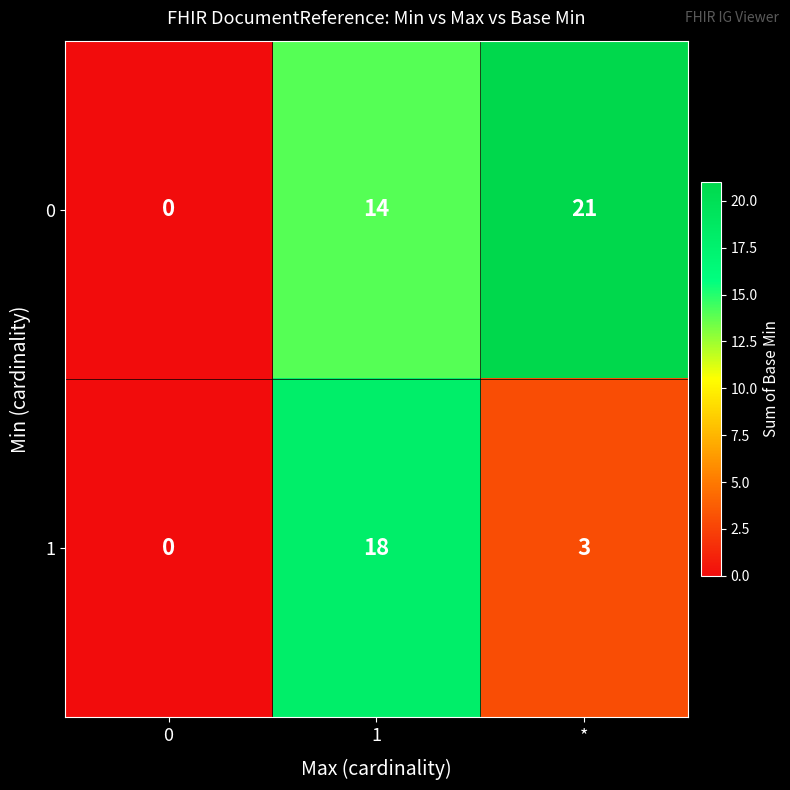

Rank the series by their average value, from highest to lowest.

0, 1